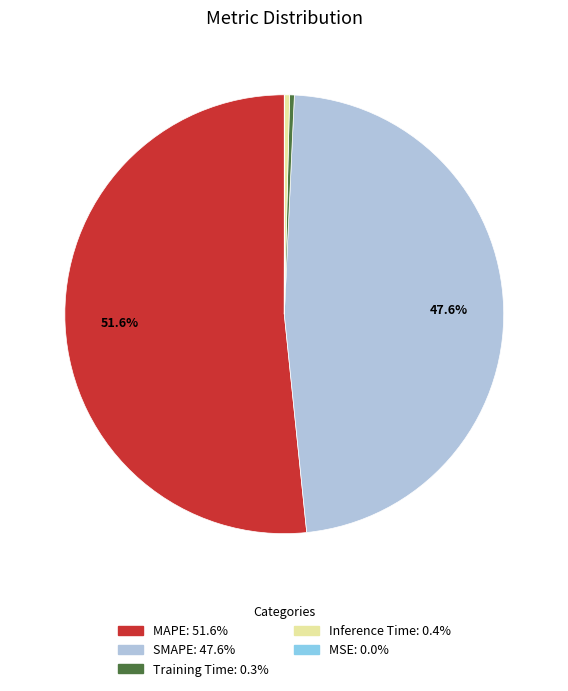

Between Training Time and SMAPE, which is larger?

SMAPE